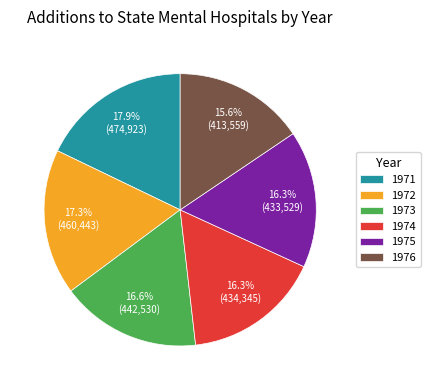

To the nearest percent, what is the difference between the 1971 and 1973 slice percentages?

1%